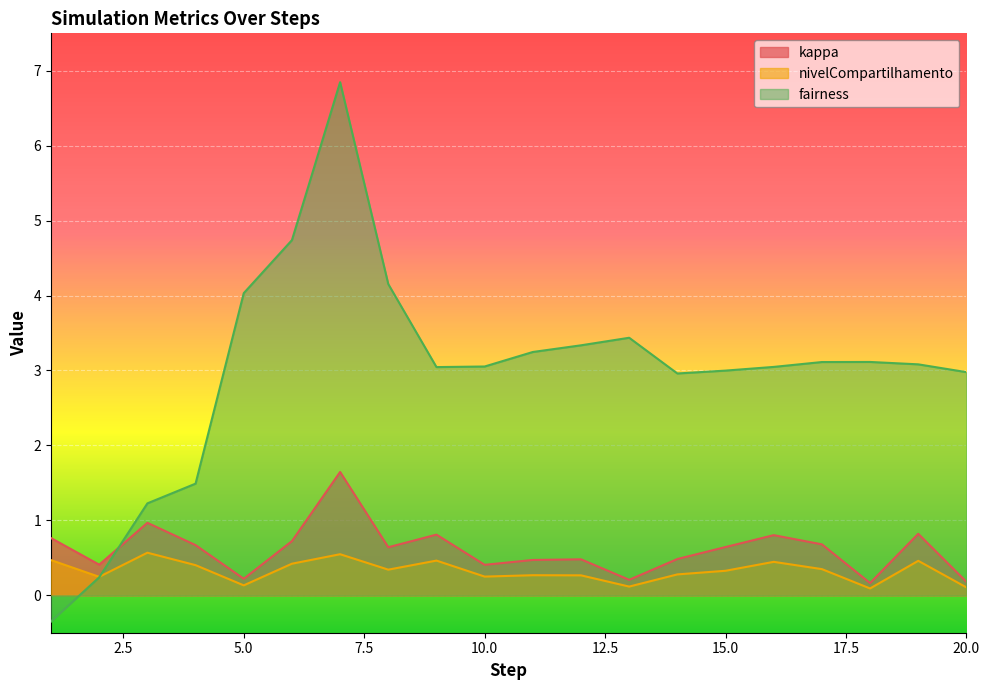

Read the kappa value at 14.

0.5